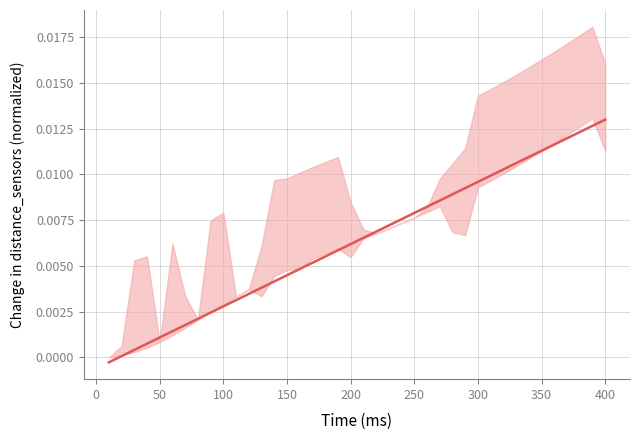

How many lines are shown in the chart?

1